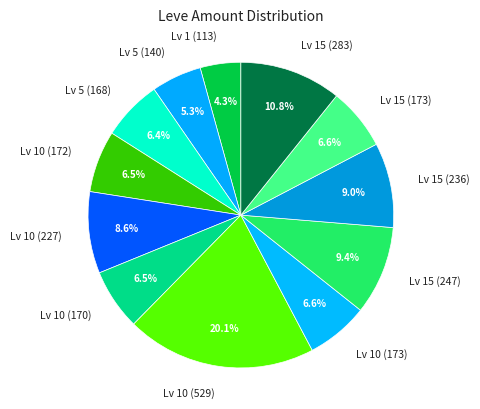

What percentage do Lv 10 (173) and Lv 10 (529) together represent?

26.7%